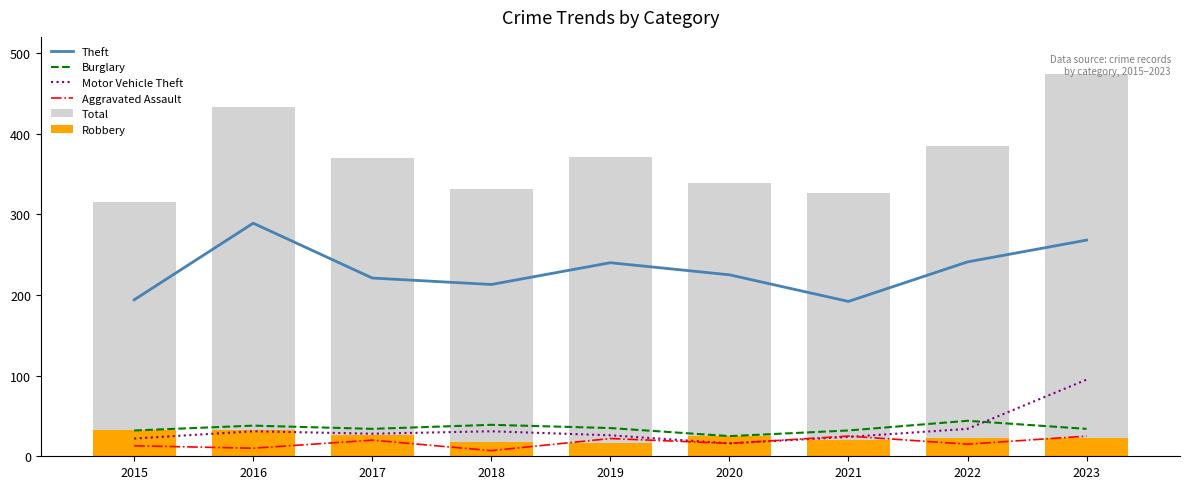

How many data points in Theft are above 225?

4